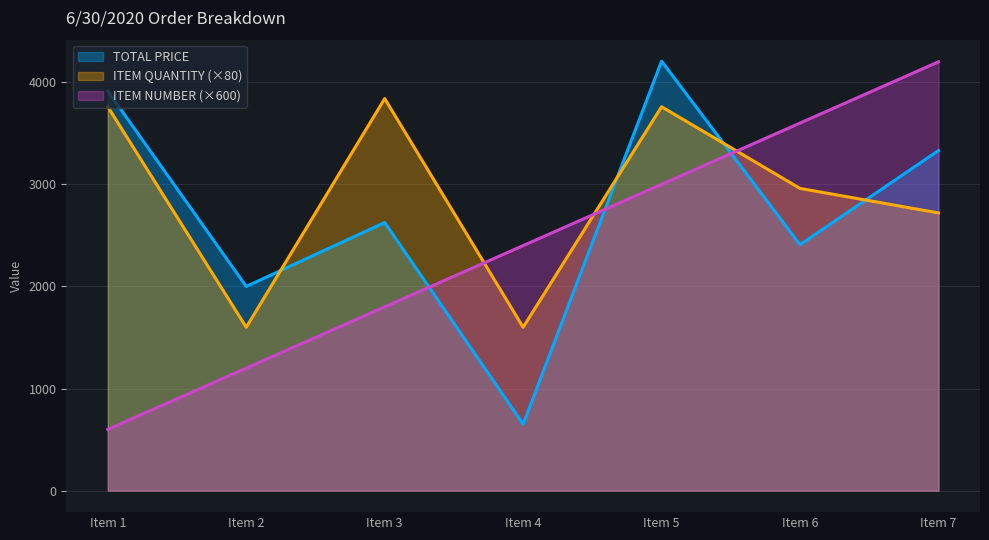

Which series changed the most between Item 3 and Item 5?

TOTAL PRICE